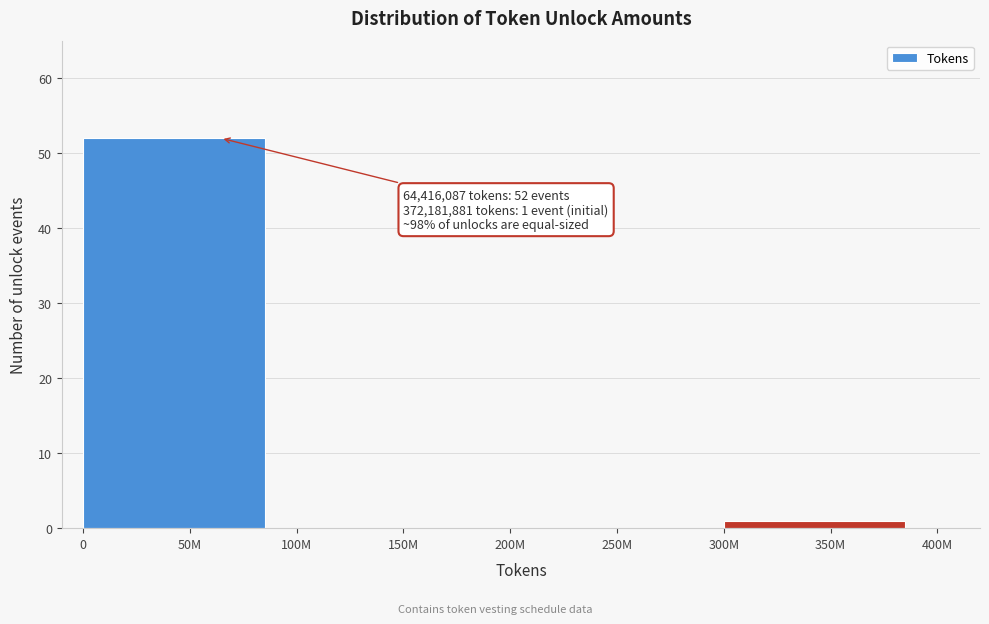

Reading left to right, extract all data points from this chart.

50M=52	150M=0	250M=0	350M=1